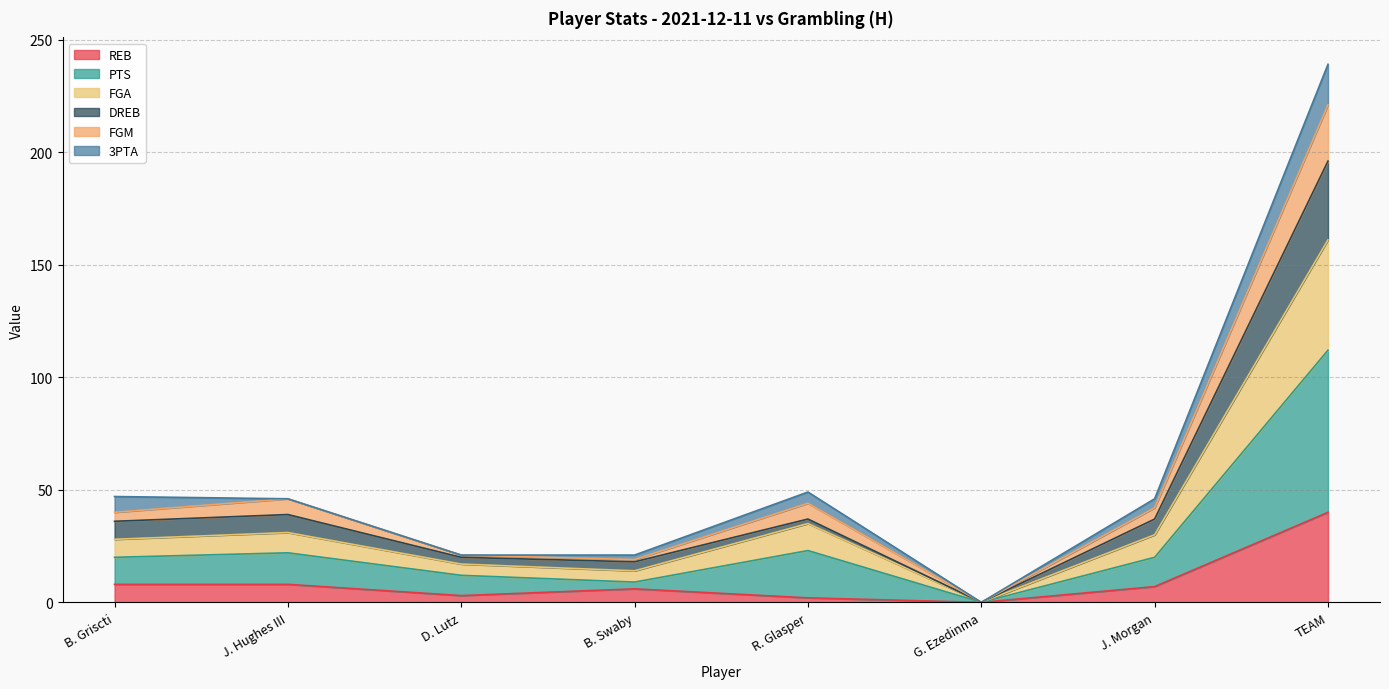

Which category has the highest value in the REB series?

TEAM